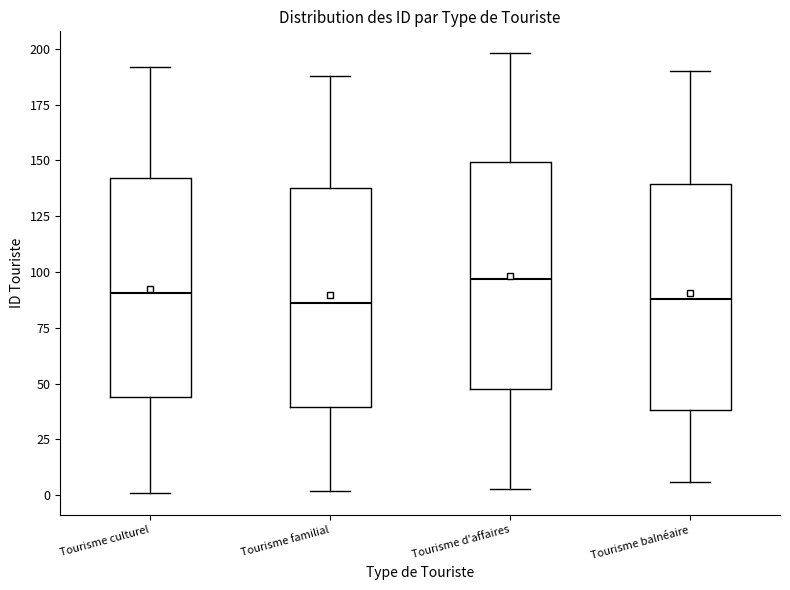

Reading left to right, transcribe this box plot: for each box, give where its median line is, the range the box spans, and where its two whiskers end, as read against the y-axis. The values are not printed on the chart, so give them approximately, as read against the axis.

Tourisme culturel: median 90, box 45 to 140, whiskers 0 to 190
Tourisme familial: median 85, box 40 to 140, whiskers 0 to 190
Tourisme d'affaires: median 95, box 50 to 150, whiskers 5 to 200
Tourisme balnéaire: median 90, box 40 to 140, whiskers 5 to 190